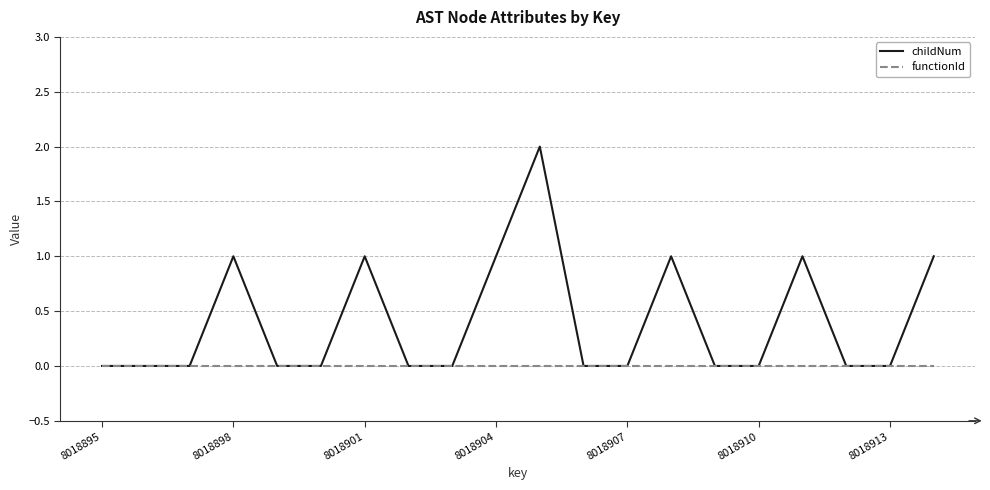

Which series has the largest total across all categories?

childNum